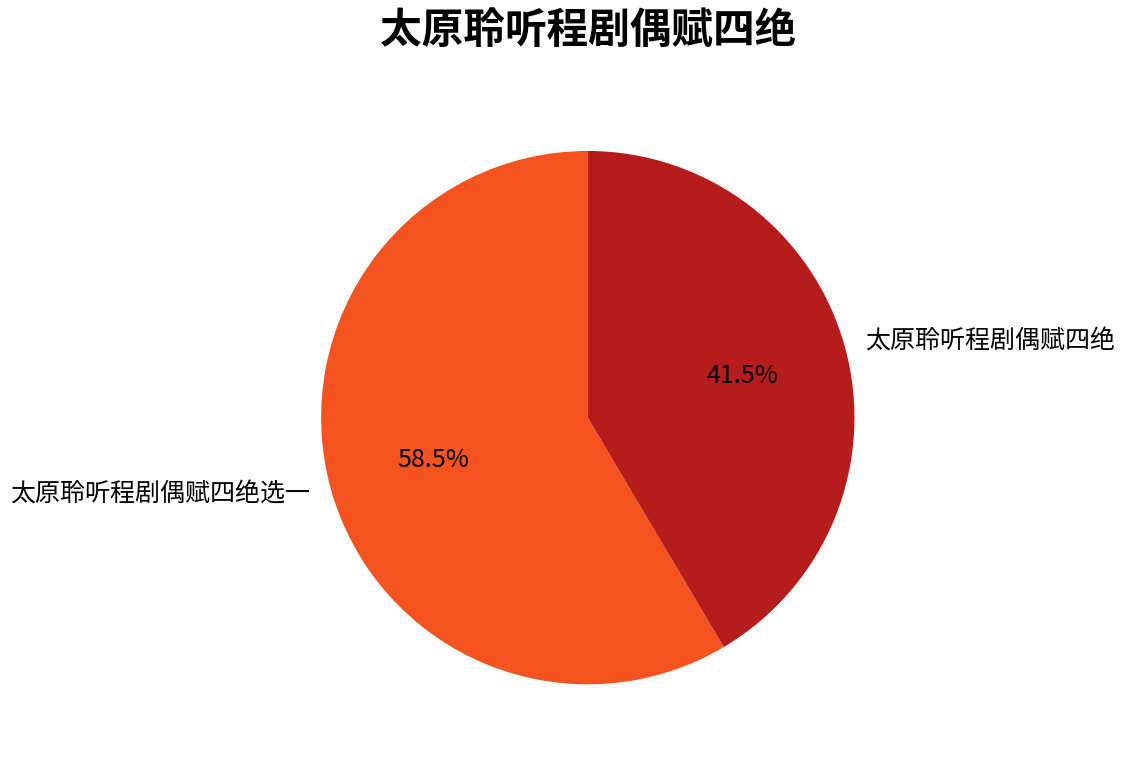

To the nearest percent, what is the difference between the largest and smallest slice percentages?

17%